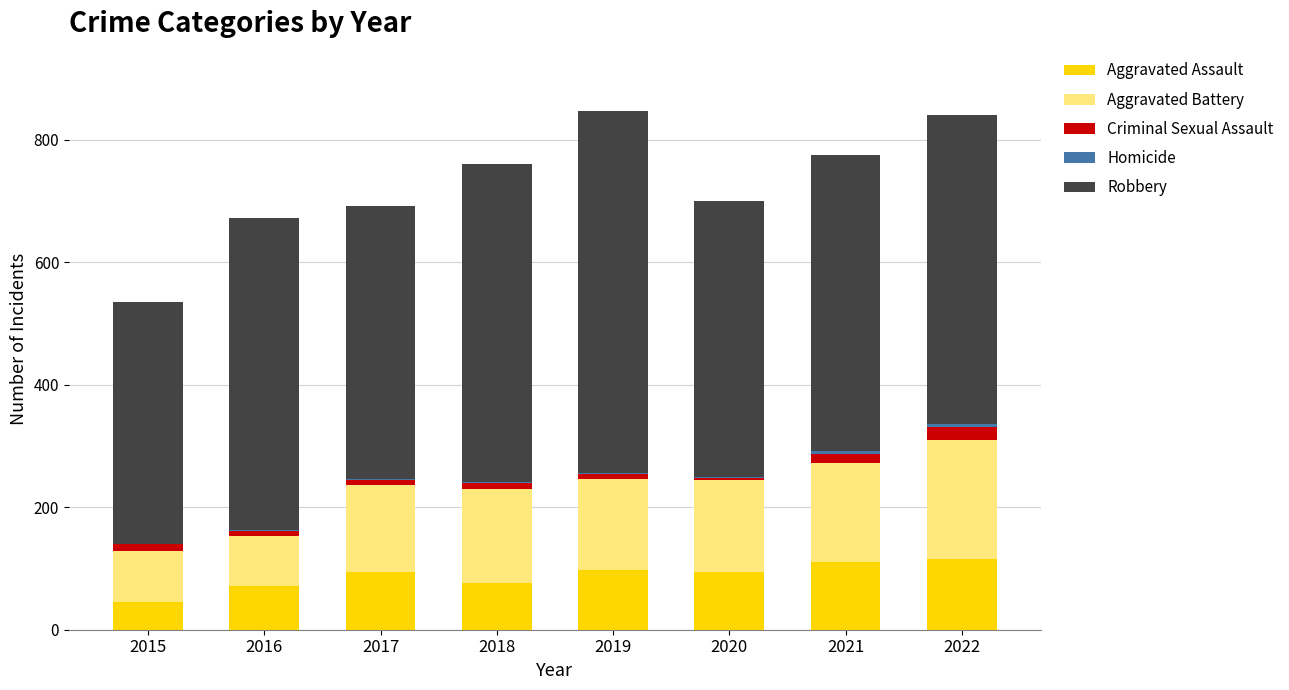

The Aggravated Assault series shows 162 at 2017. True or false?

False